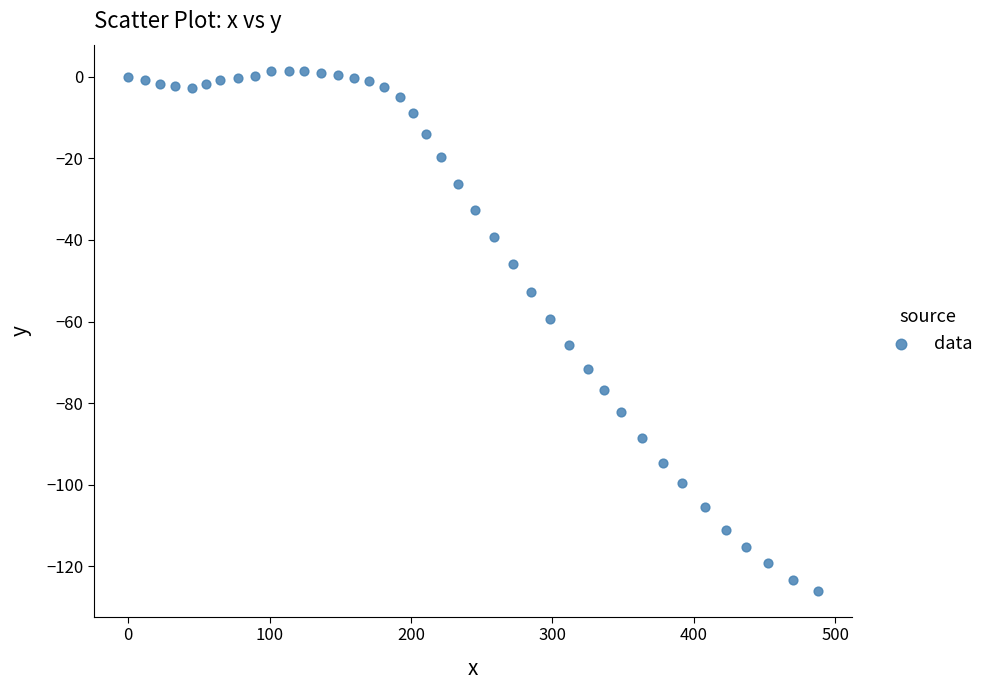

What is the range of Y values (max minus min)?

127.5